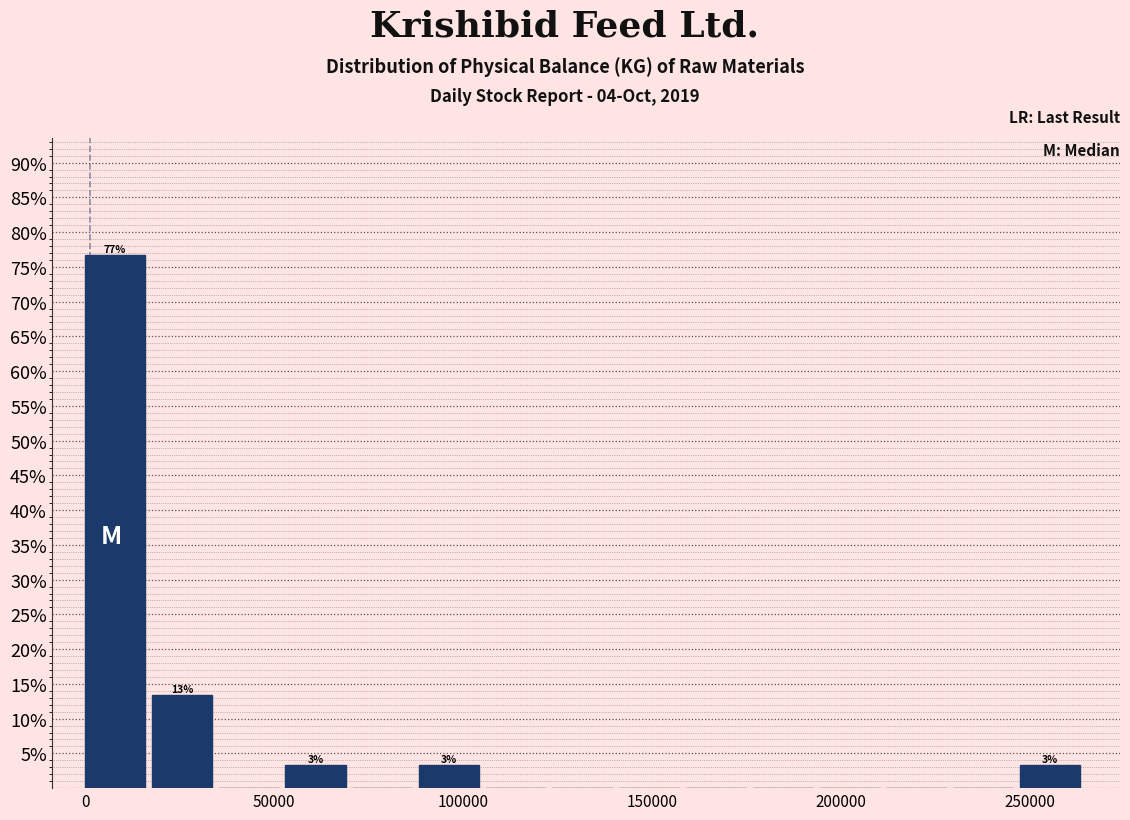

Read against the x-axis, roughly where is the centre of the tallest bar?

10000